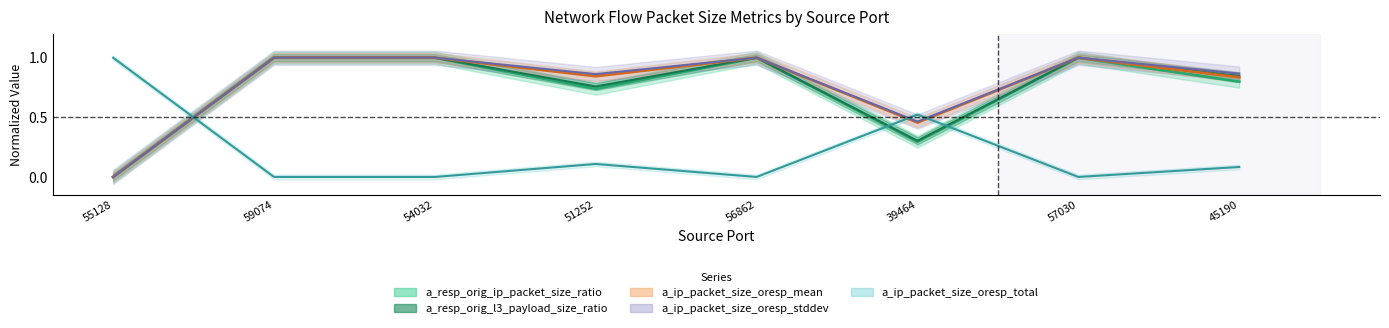

Where do a_ip_packet_size_oresp_total and a_resp_orig_l3_payload_size_ratio first cross each other?

55128 and 59074